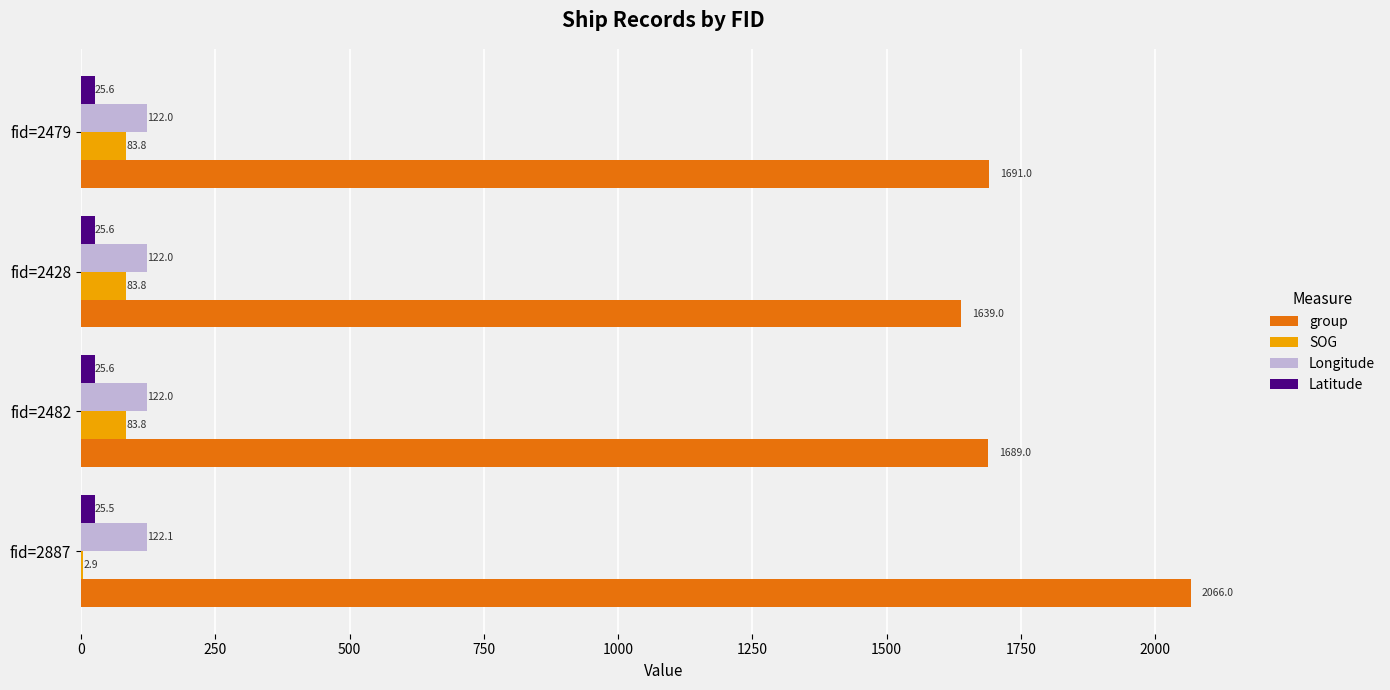

What is the sum of the Longitude values at fid=2887 and fid=2428?

244.1